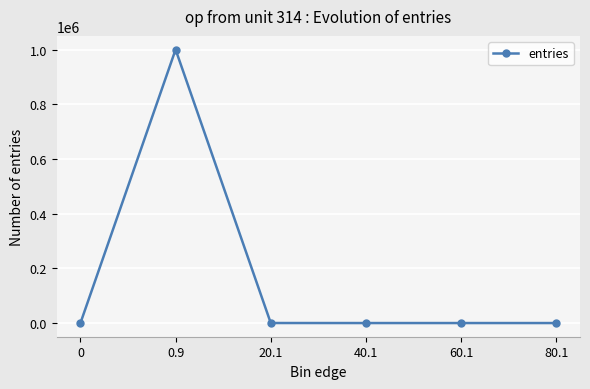

What is the difference between the maximum and minimum values?

999874